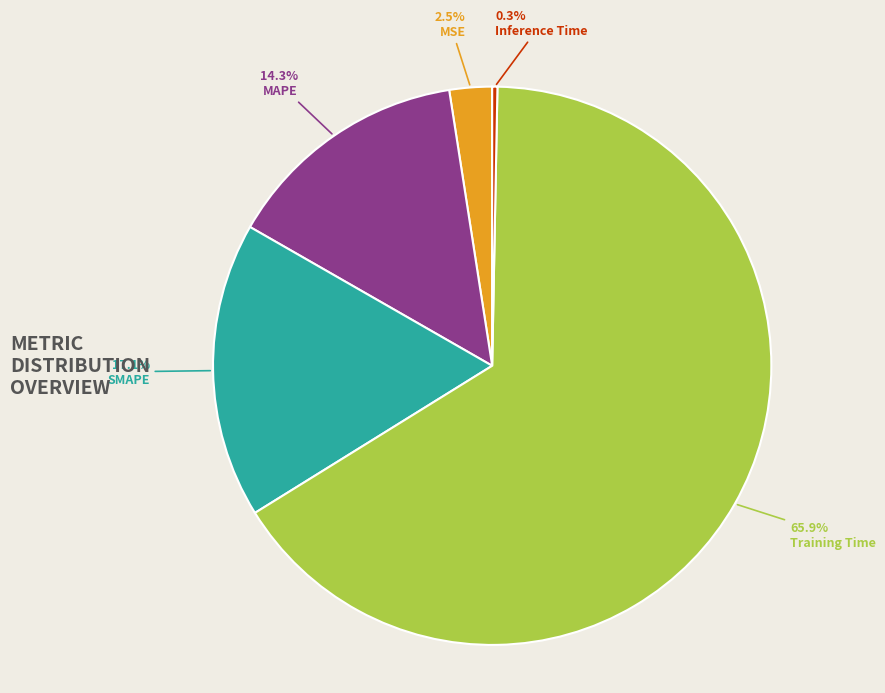

The SMAPE slice represents 31% of the pie. True or false?

False